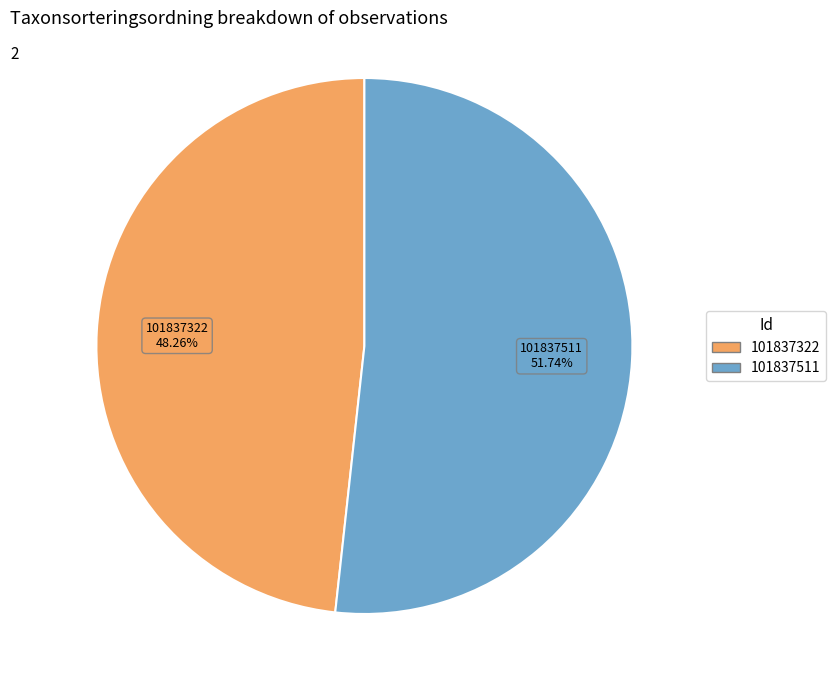

Rank the categories by value from highest to lowest.

101837511, 101837322